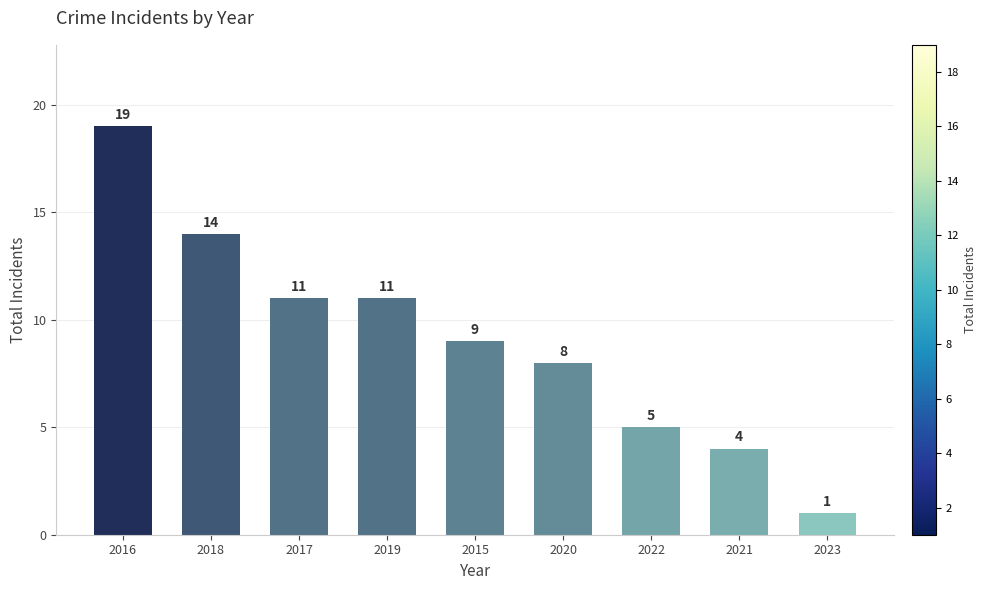

Reading right to left, list all the values displayed in this chart.

1	4	5	8	9	11	11	14	19